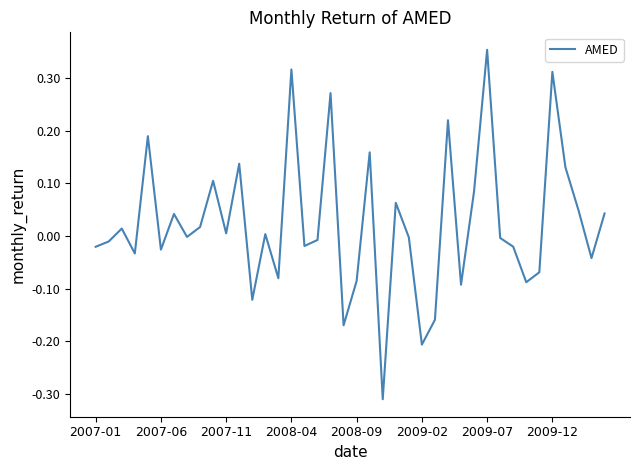

What is the difference between the maximum and minimum values?

0.7